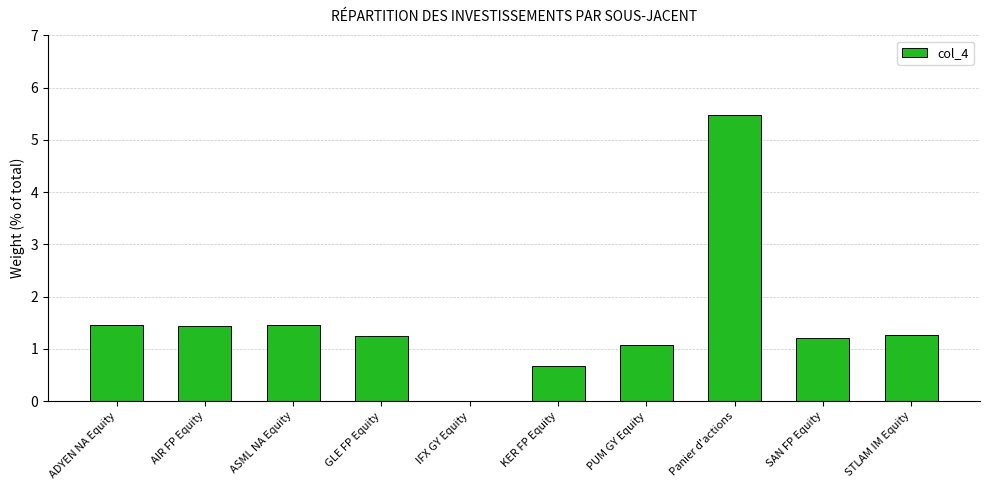

Which has a higher value, STLAM IM Equity or AIR FP Equity?

AIR FP Equity